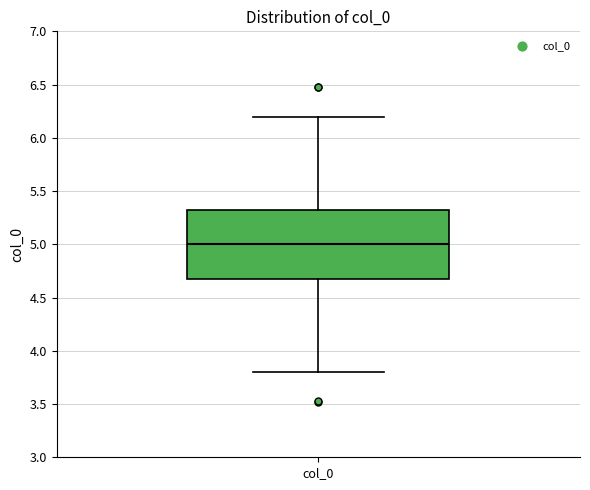

Transcribe this box plot: give where the median line is, the range the box spans, and where the two whiskers end, as read against the y-axis. The values are not printed on the chart, so give them approximately, as read against the axis.

median 5.00, box 4.65 to 5.35, whiskers 3.80 to 6.20